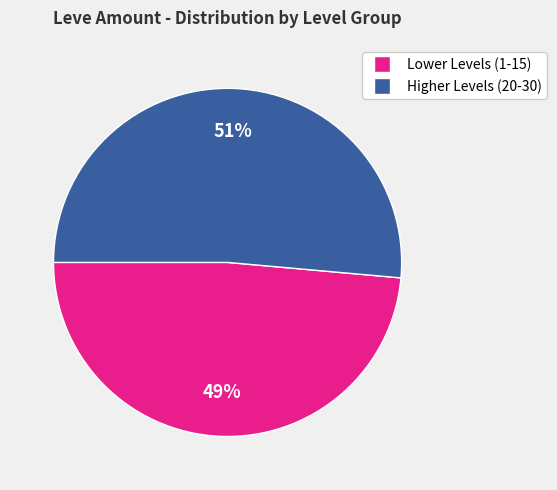

To the nearest percent, what is the average slice percentage?

50%